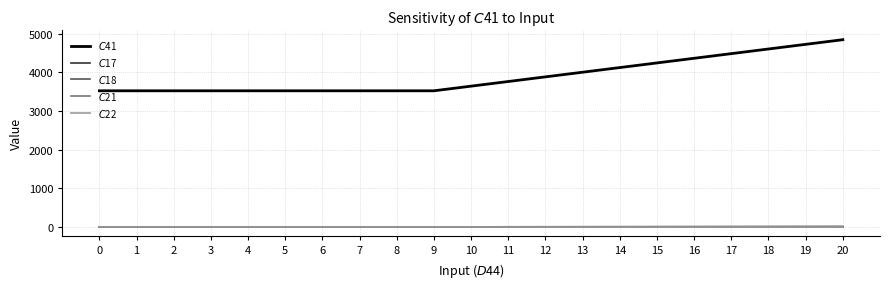

What is the greatest value displayed?

4840